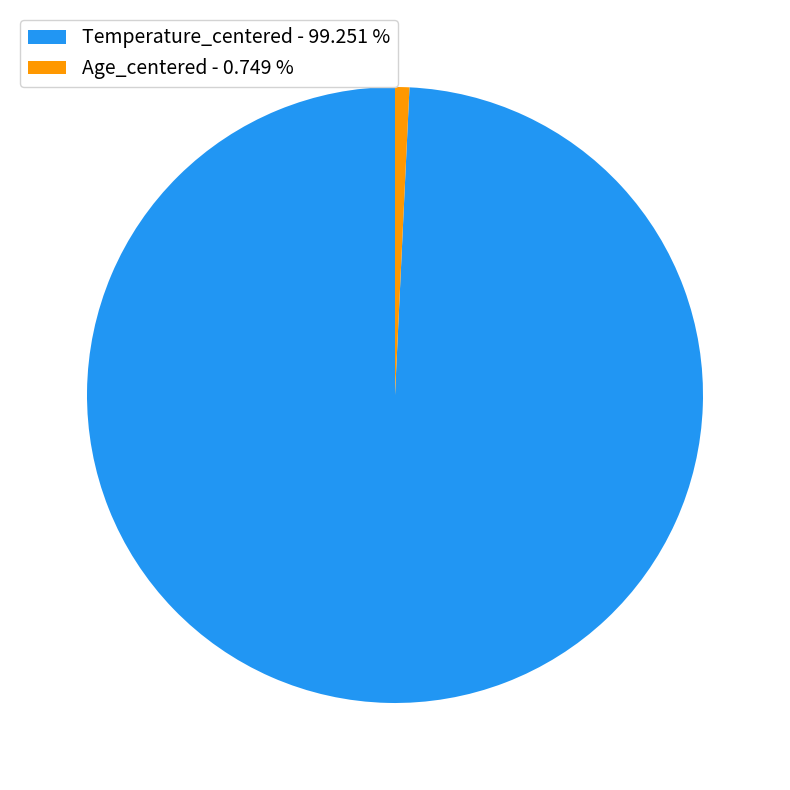

Which category has the biggest portion of the pie?

Temperature_centered